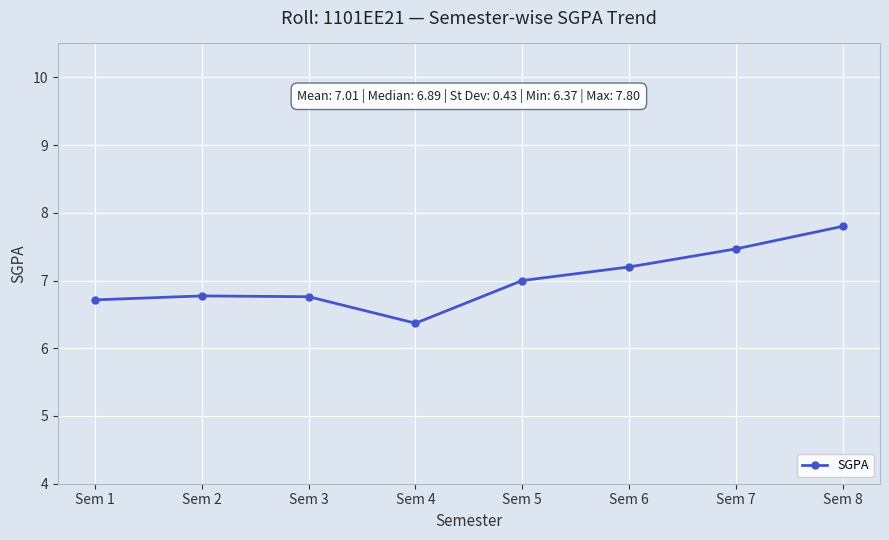

What is the value of the 5th point from the left?

7.0